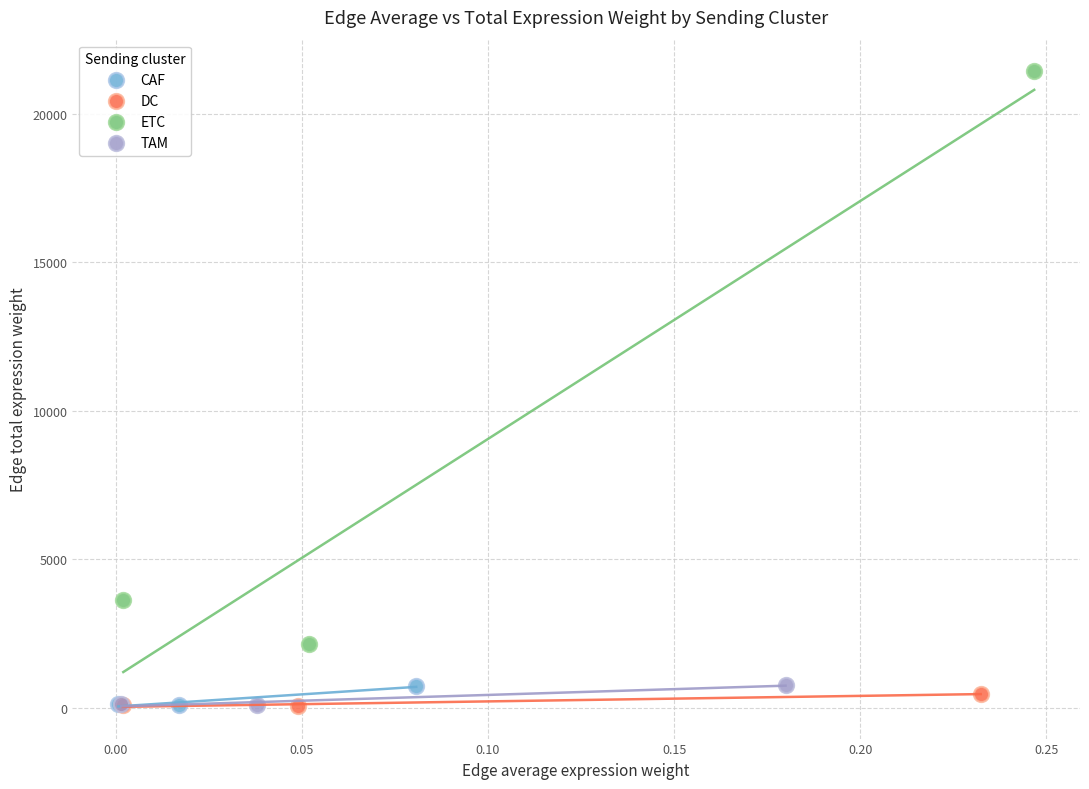

Which series has the largest Y range (max minus min)?

ETC